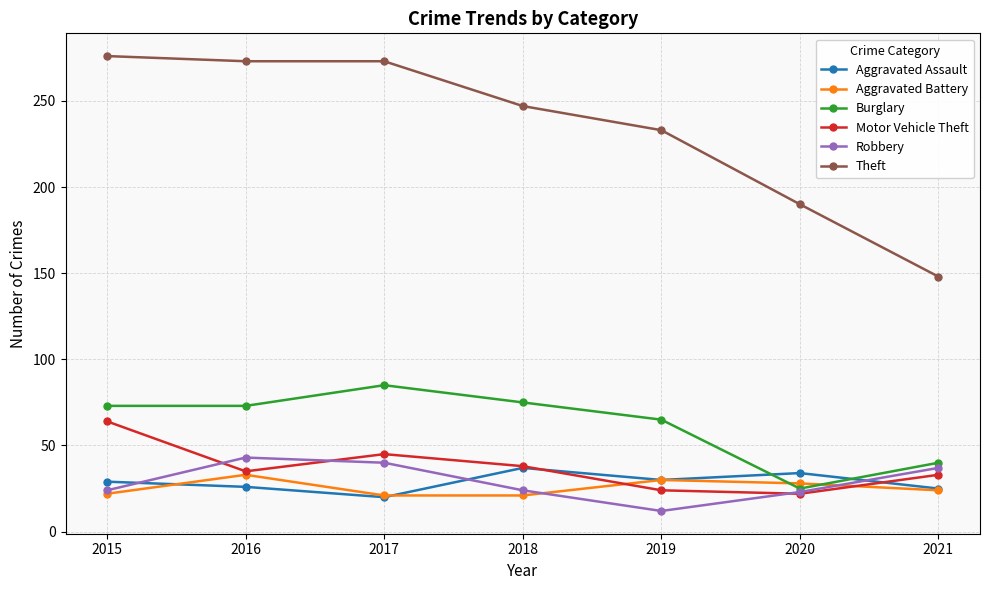

The Theft series shows 273 at 2017. True or false?

True